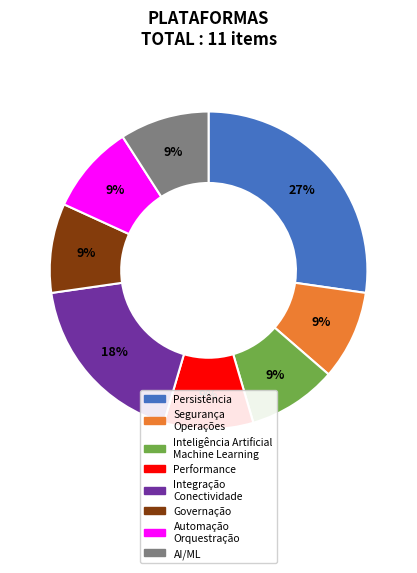

Does any single category account for the majority?

No